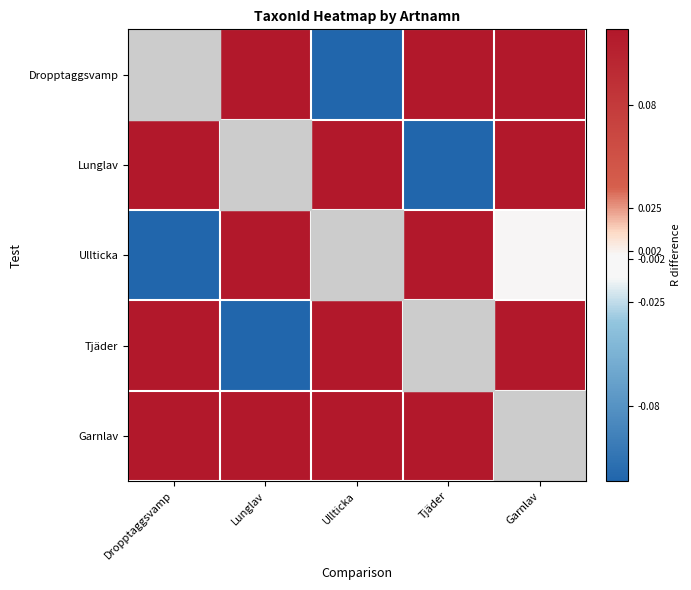

What is the greatest value displayed?

82.3